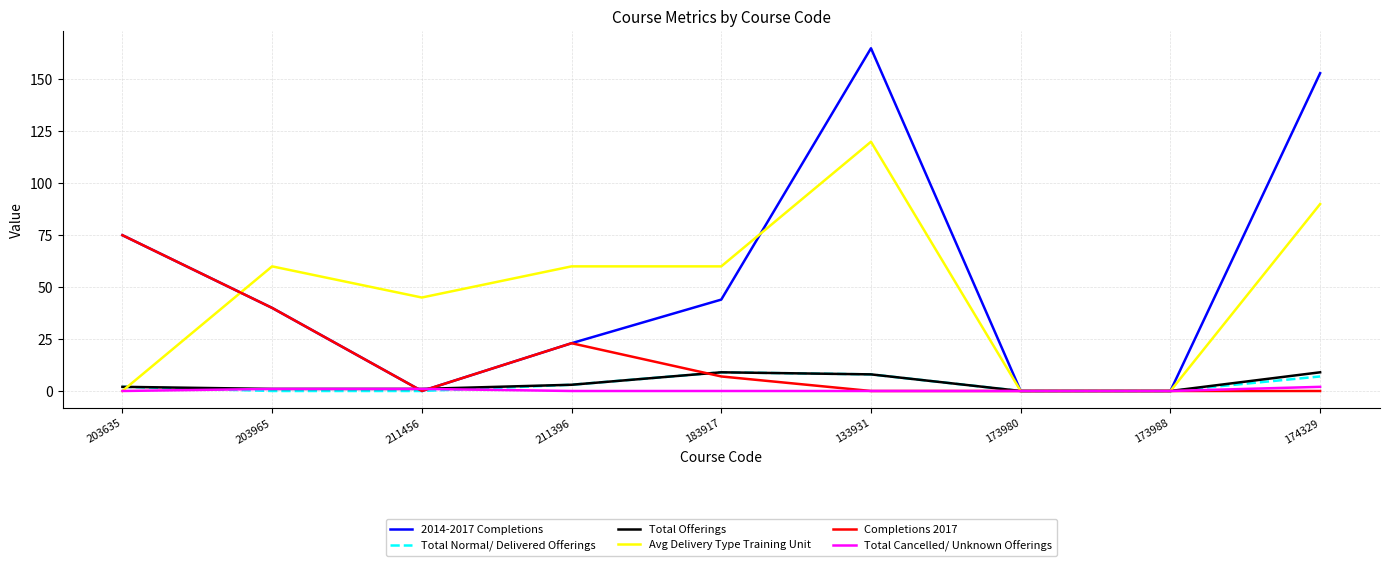

True or false: Completions 2017 has a value of 0 at 174329.

True